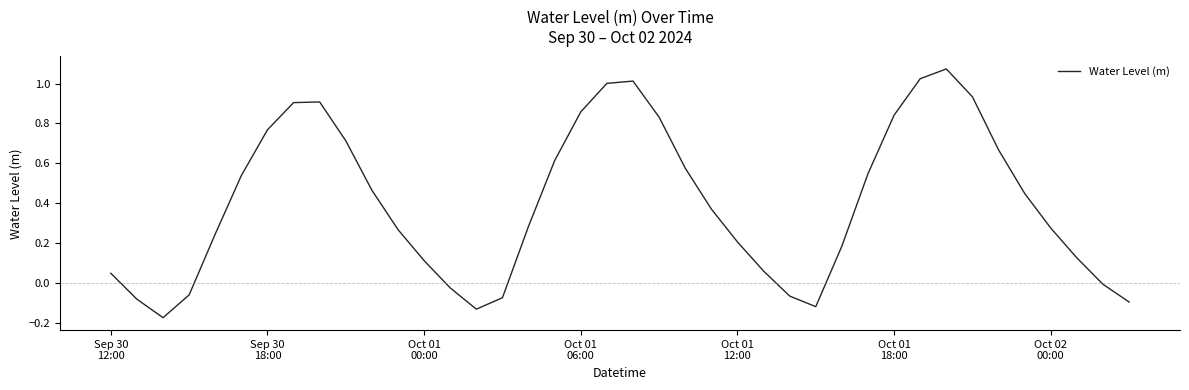

What is the difference between the maximum and second lowest values?

1.2